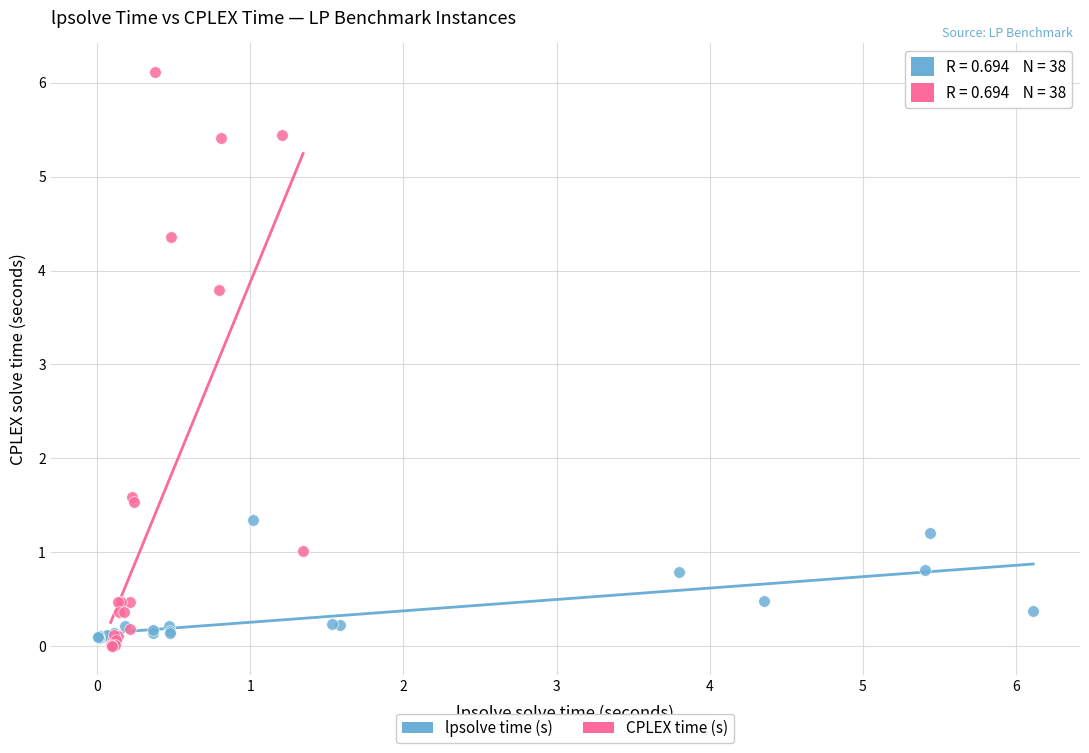

What are all the series names shown in the legend?

lpsolve time (s), CPLEX time (s)